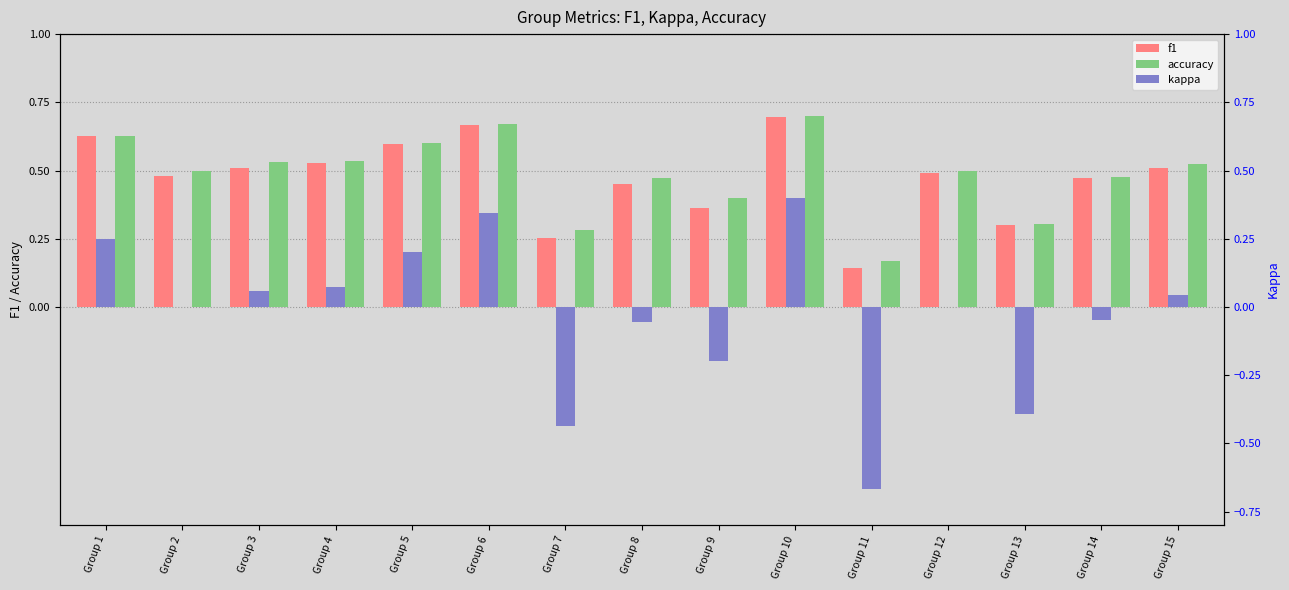

What are all the series names shown in the legend?

f1, accuracy, kappa